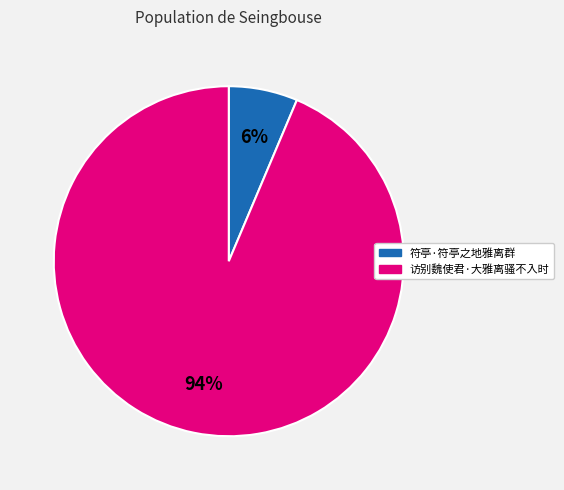

Which category has the biggest portion of the pie?

访别魏使君·大雅离骚不入时